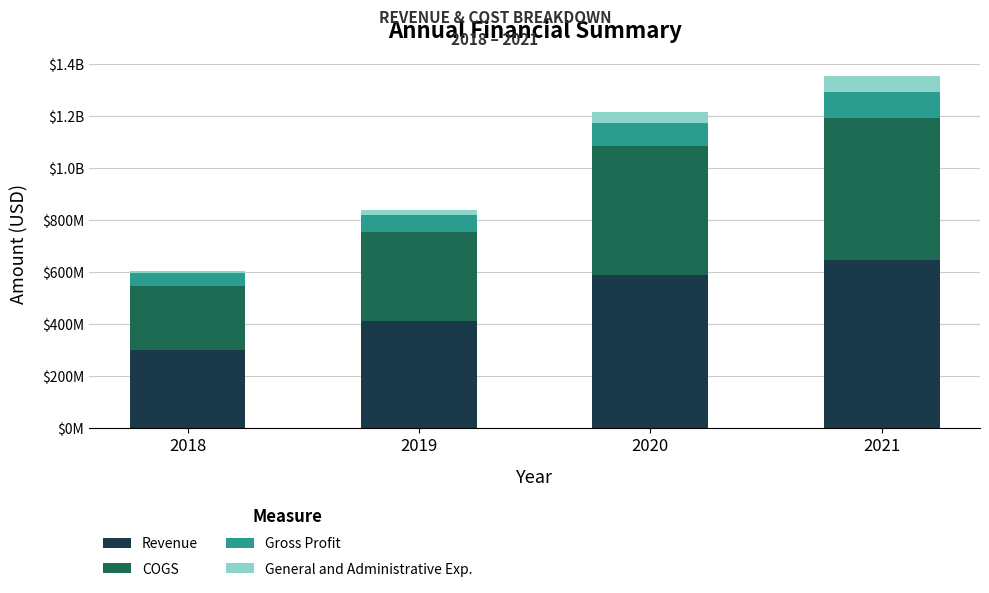

What is the average value of the Gross Profit series?

75310000